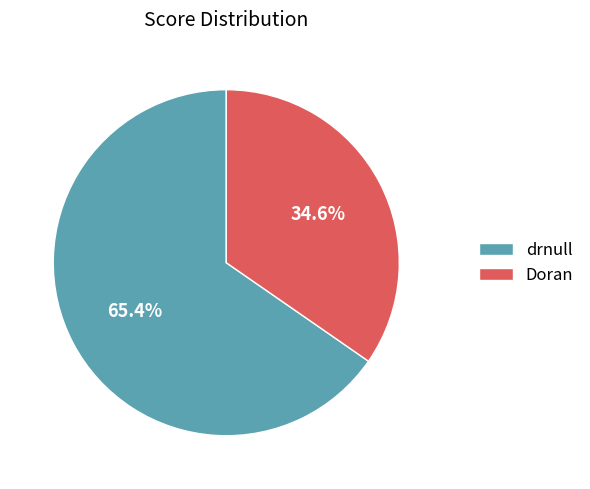

Is there a majority slice in this chart?

Yes